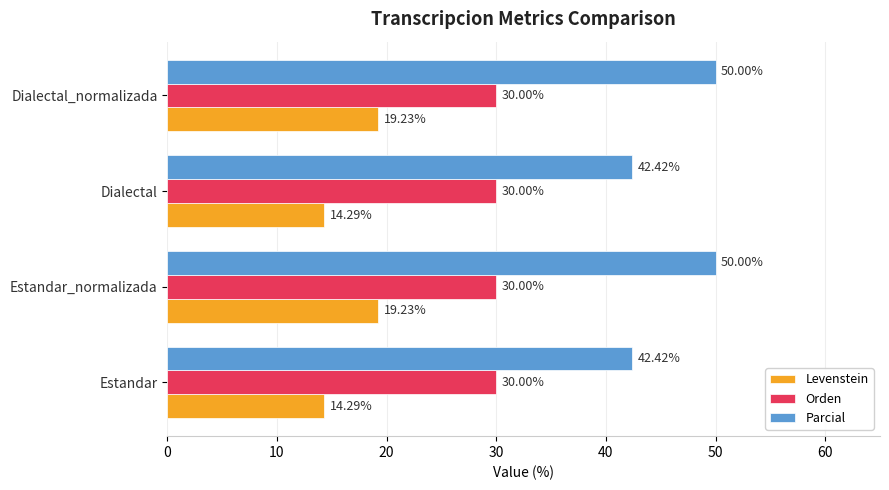

Which series has the largest total across all categories?

Parcial